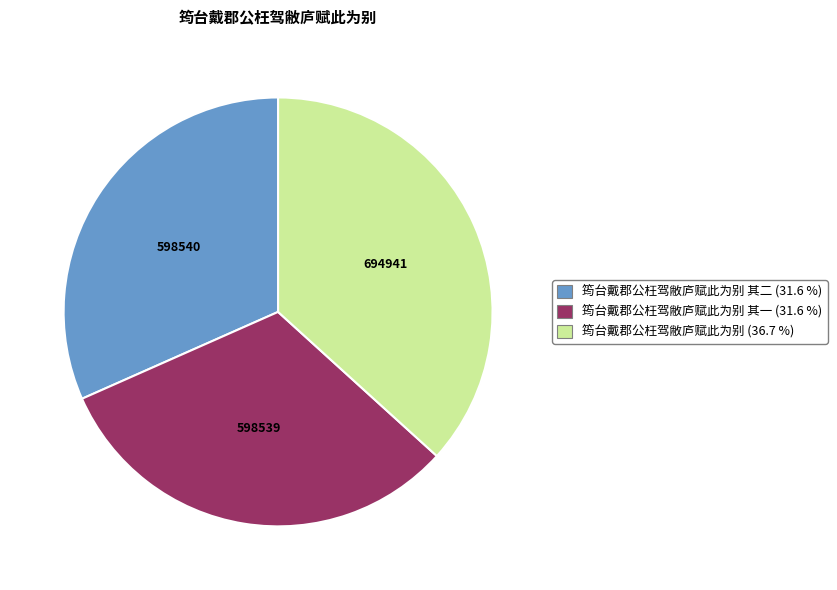

Do 筠台戴郡公枉驾敝庐赋此为别 其一 (31.6 %) and 筠台戴郡公枉驾敝庐赋此为别 其二 (31.6 %) together represent more than half of the pie?

Yes